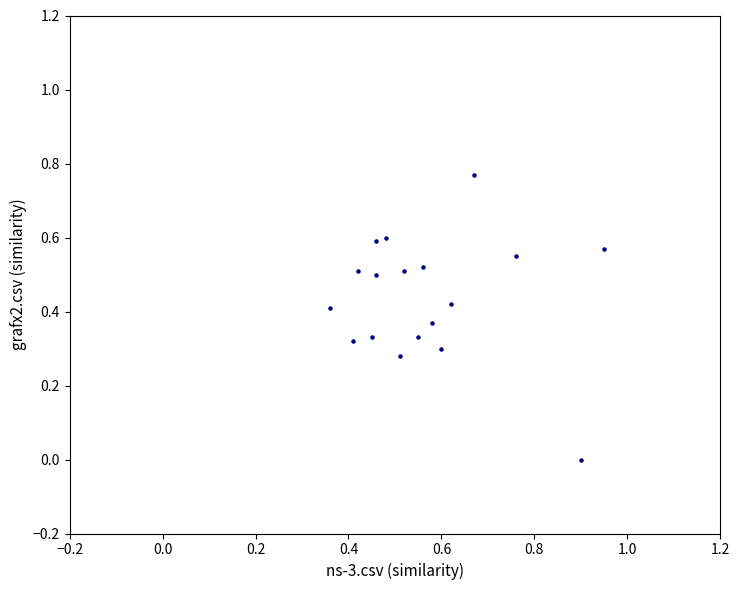

How many data points are displayed?

18